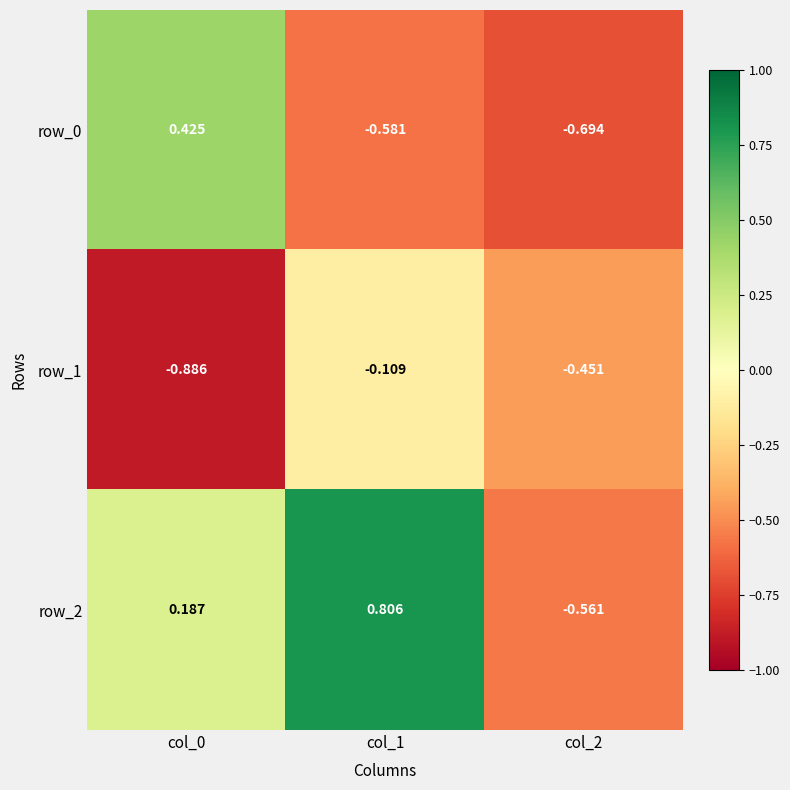

True or false: row_0 has a value of -0.8 at col_1.

False